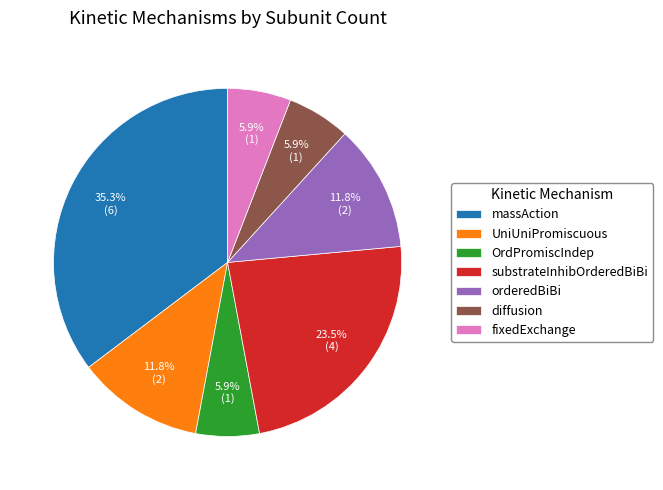

What is the ratio of the value at substrateInhibOrderedBiBi to the value at orderedBiBi?

2.0